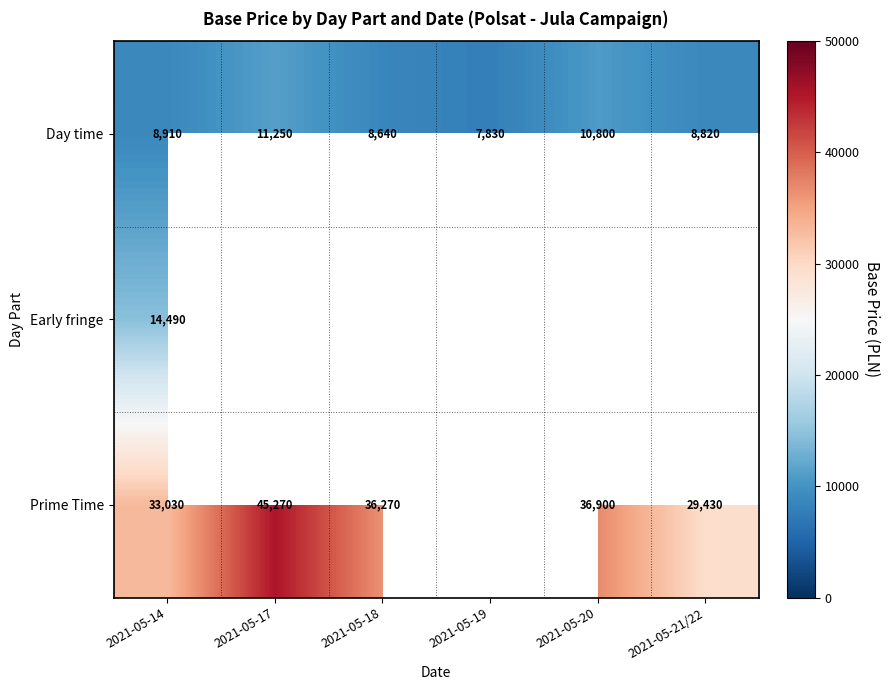

List the labels in order of Day time value, largest first.

2021-05-17, 2021-05-20, 2021-05-14, 2021-05-21/22, 2021-05-18, 2021-05-19